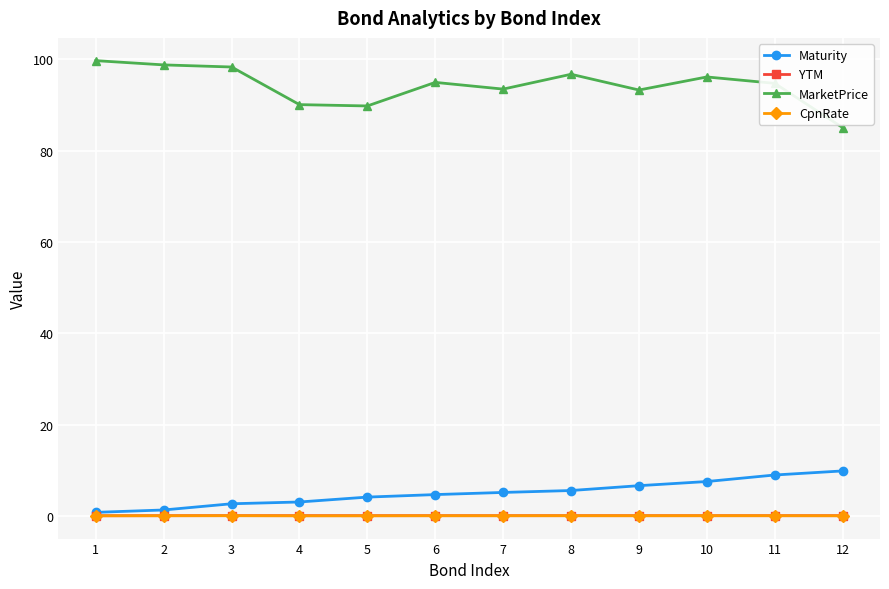

What is the sum of the MarketPrice values at 8 and 3?

195.0